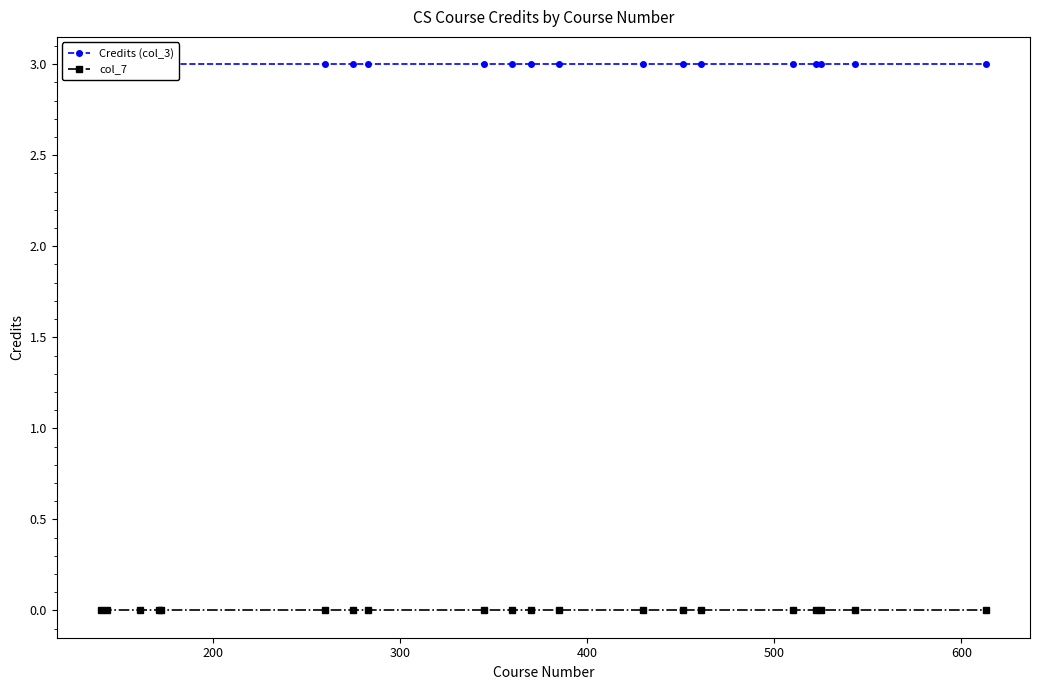

True or false: Credits (col_3) and col_7 cross at least once.

False